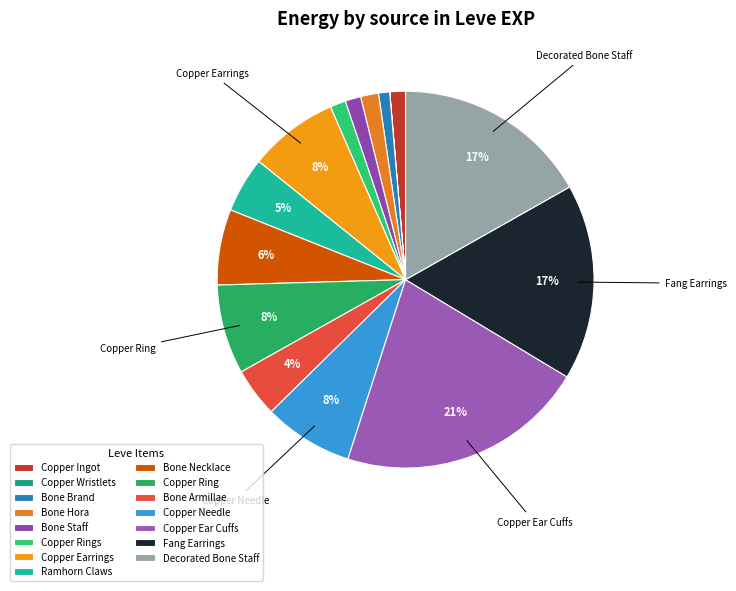

Is it true that Copper Ring is 8% of the pie?

True